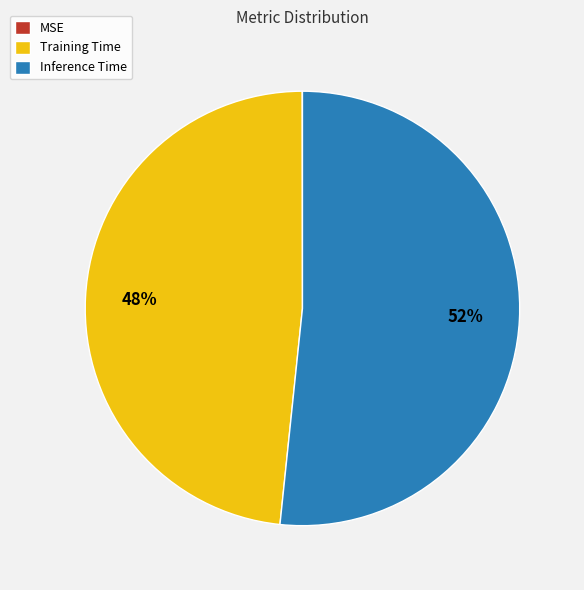

What is the largest slice in the pie chart?

Inference Time